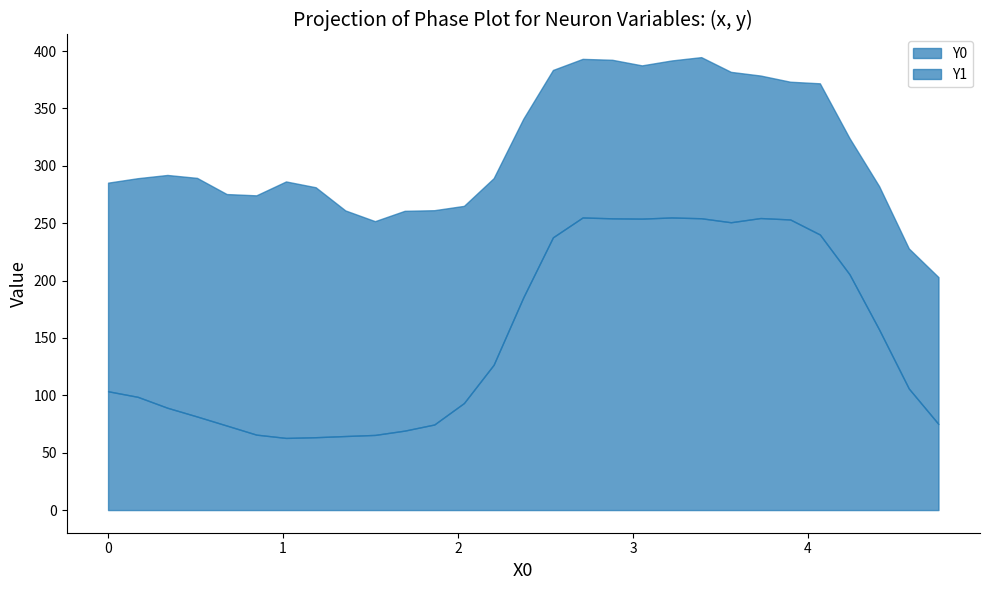

The value of Y1 at 19 is 136.8. True or false?

True